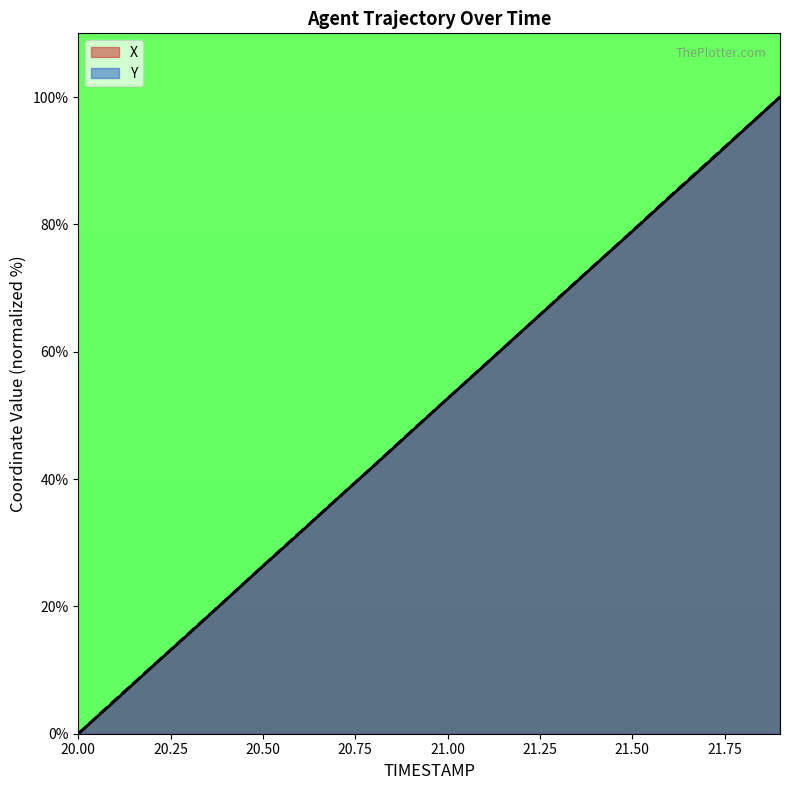

Reading right to left, what are all the values shown in this chart?

X: 21.9=100.0	21.8=94.7	21.7=89.4	21.6=84.2	21.5=78.9	21.4=73.7	21.3=68.4	21.2=63.2	21.1=57.9	21.0=52.6	20.9=47.4	20.8=42.1	20.7=36.8	20.6=31.5	20.5=26.3	20.4=21.0	20.3=15.7	20.2=10.5	20.1=5.2	20.0=0.0
Y: 21.9=100.0	21.8=94.8	21.7=89.5	21.6=84.3	21.5=79.0	21.4=73.7	21.3=68.5	21.2=63.1	21.1=57.9	21.0=52.7	20.9=47.4	20.8=42.1	20.7=36.9	20.6=31.6	20.5=26.4	20.4=21.0	20.3=15.8	20.2=10.6	20.1=5.3	20.0=0.0